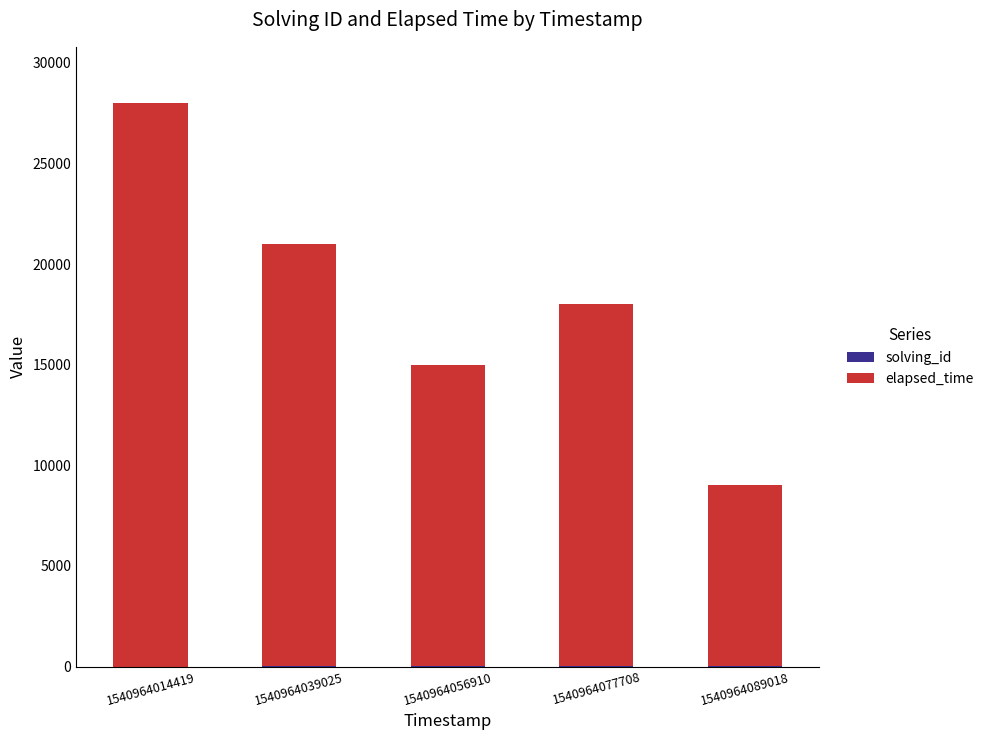

How many distinct data groups are displayed?

2